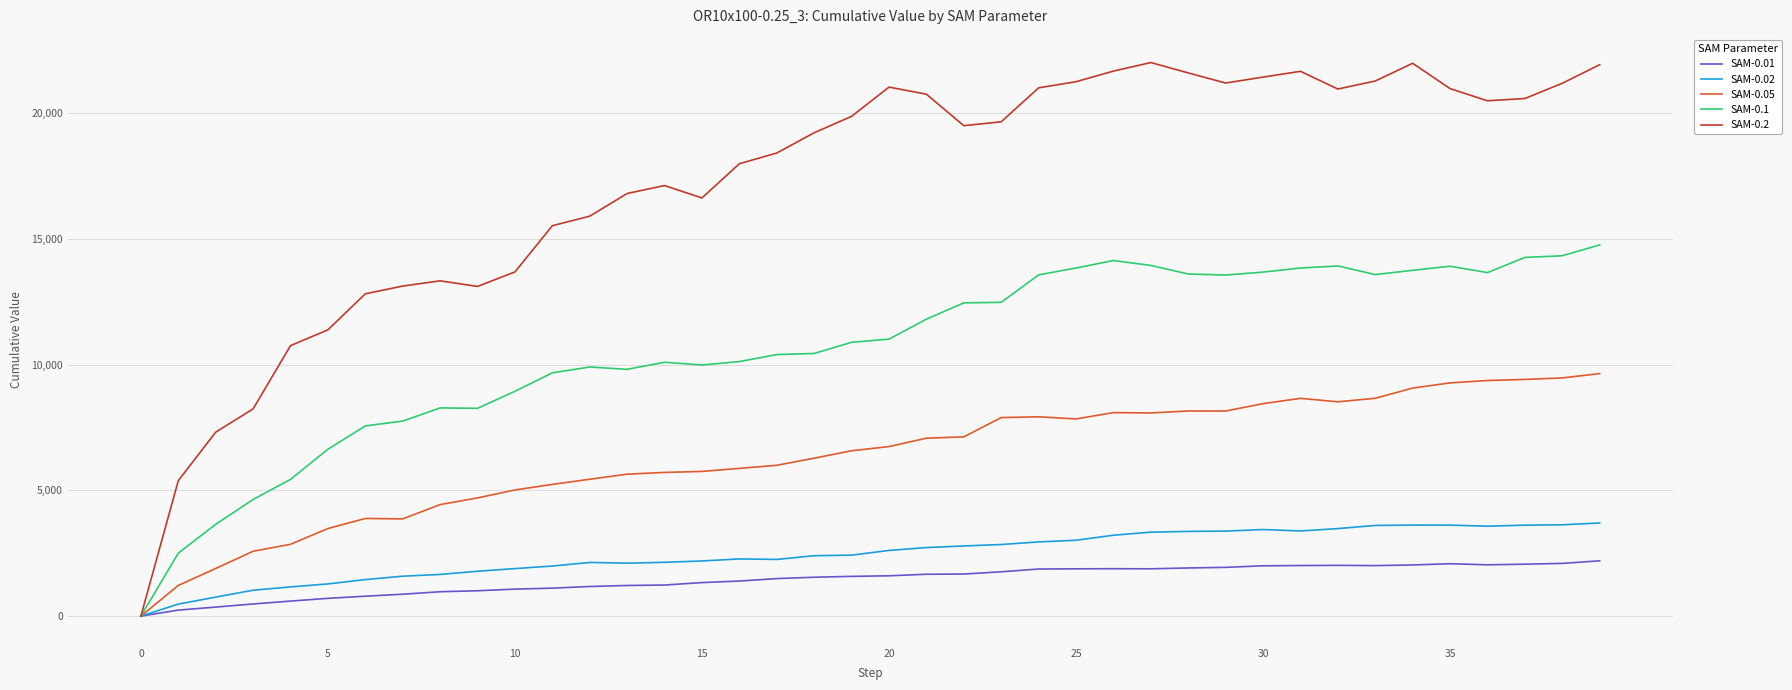

What is the sum of all SAM-0.1 values?

425371.7